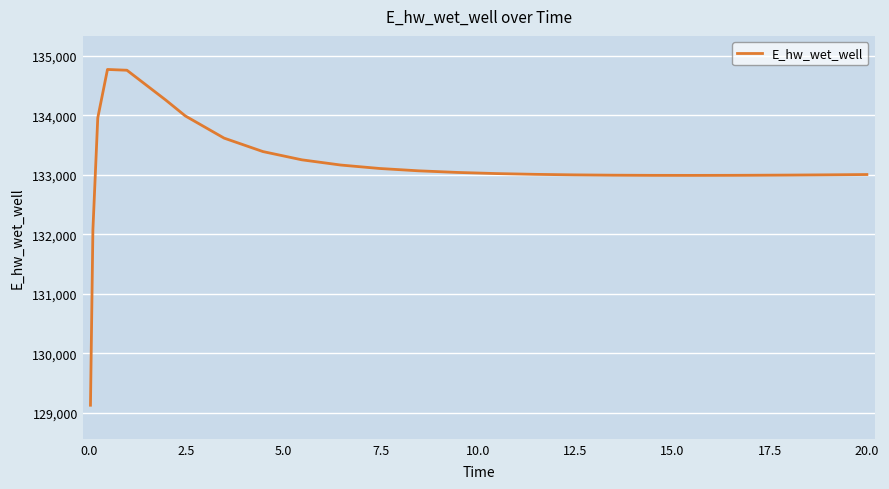

What is the minimum value shown in the chart?

129124.4